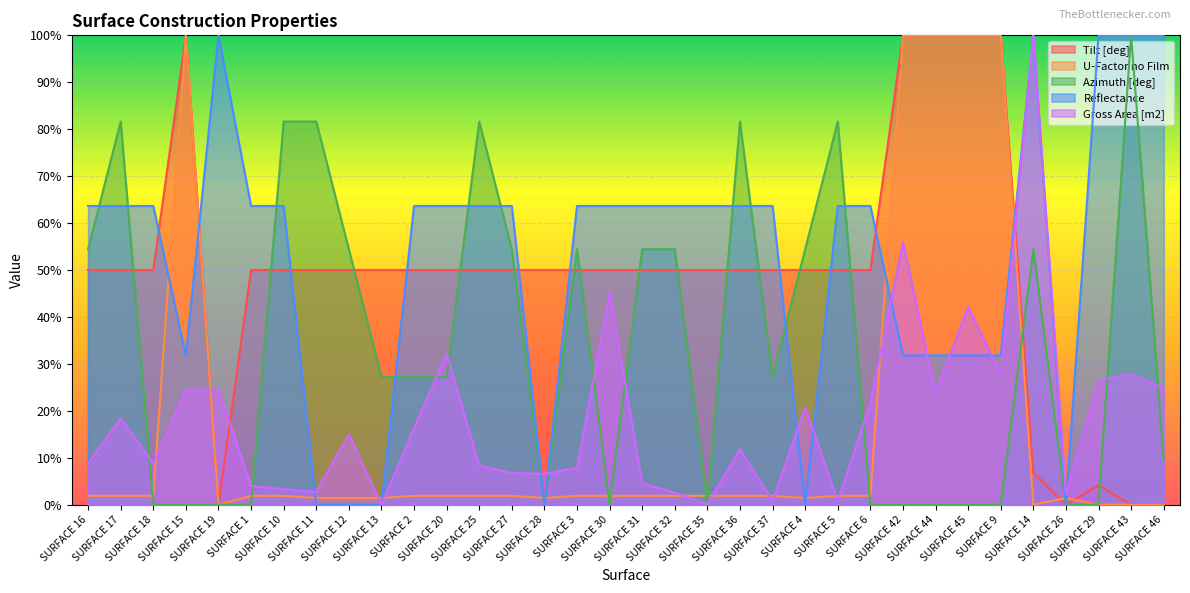

Is it true that Gross Area [m2] equals -50.1 at SURFACE 13?

False